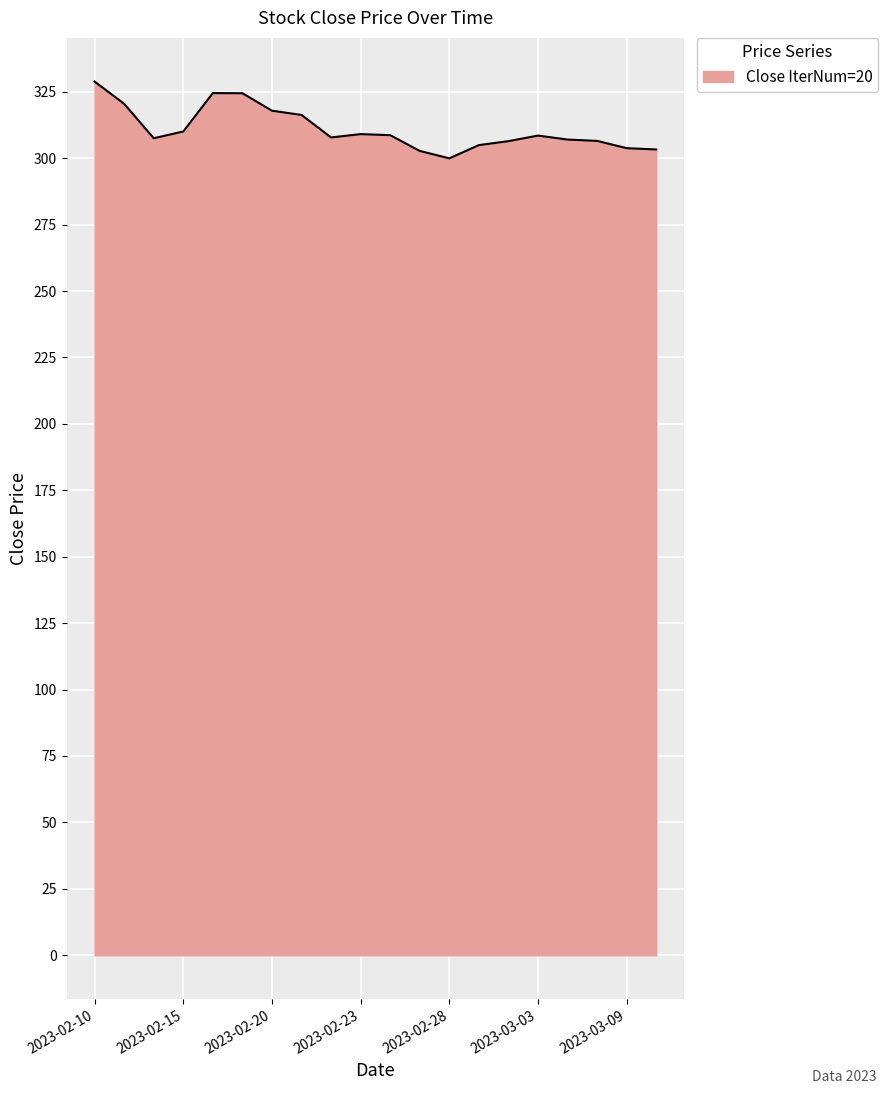

Count the number of data series in this chart.

1